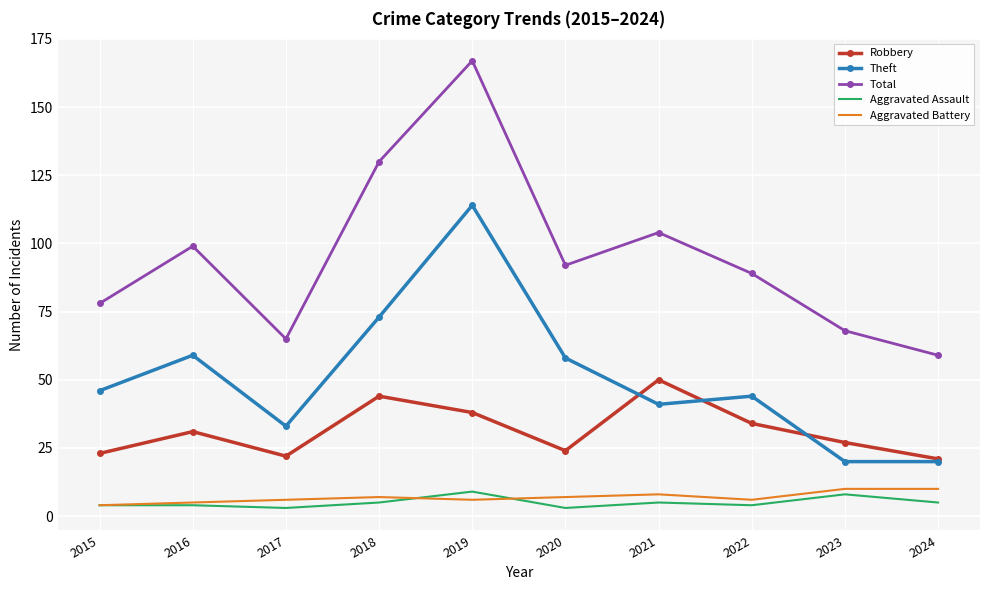

How many interior local peaks does the Total series have?

3